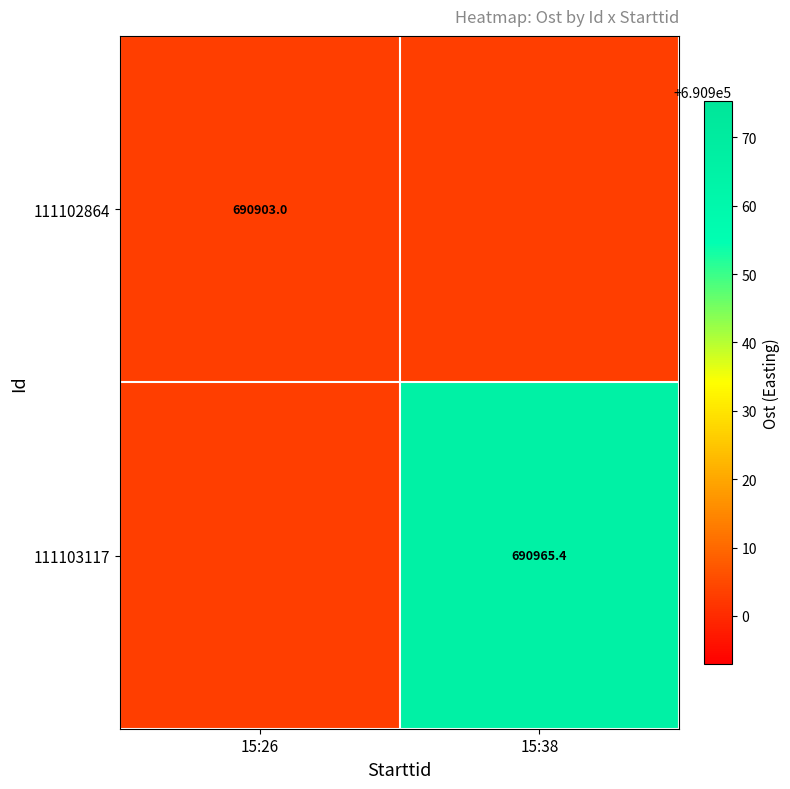

What is the sum of the 111103117 values at 15:38 and 15:26?

1381868.3